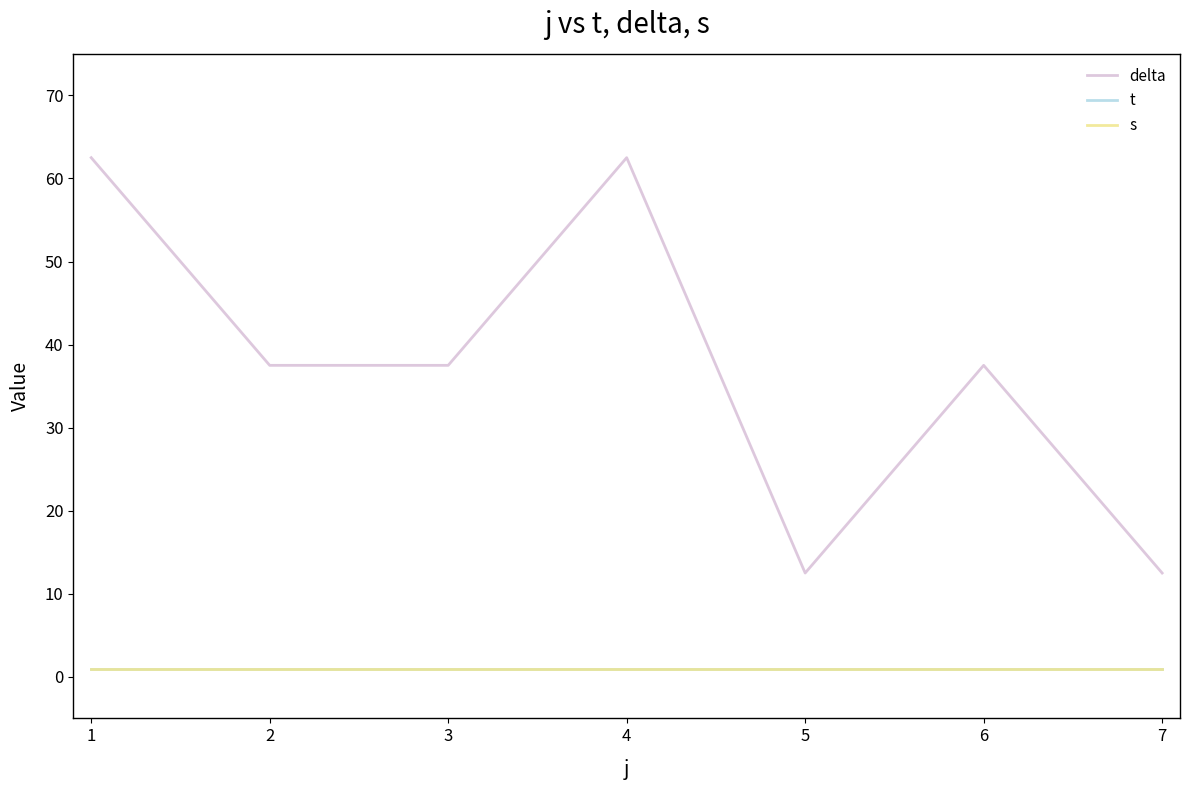

True or false: s has more than 1 interior local peaks.

False